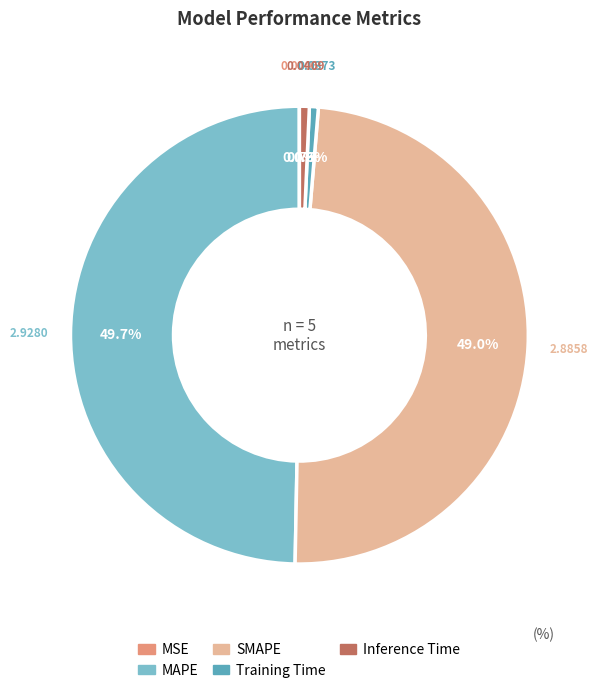

Is it true that MAPE is 50% of the pie?

True